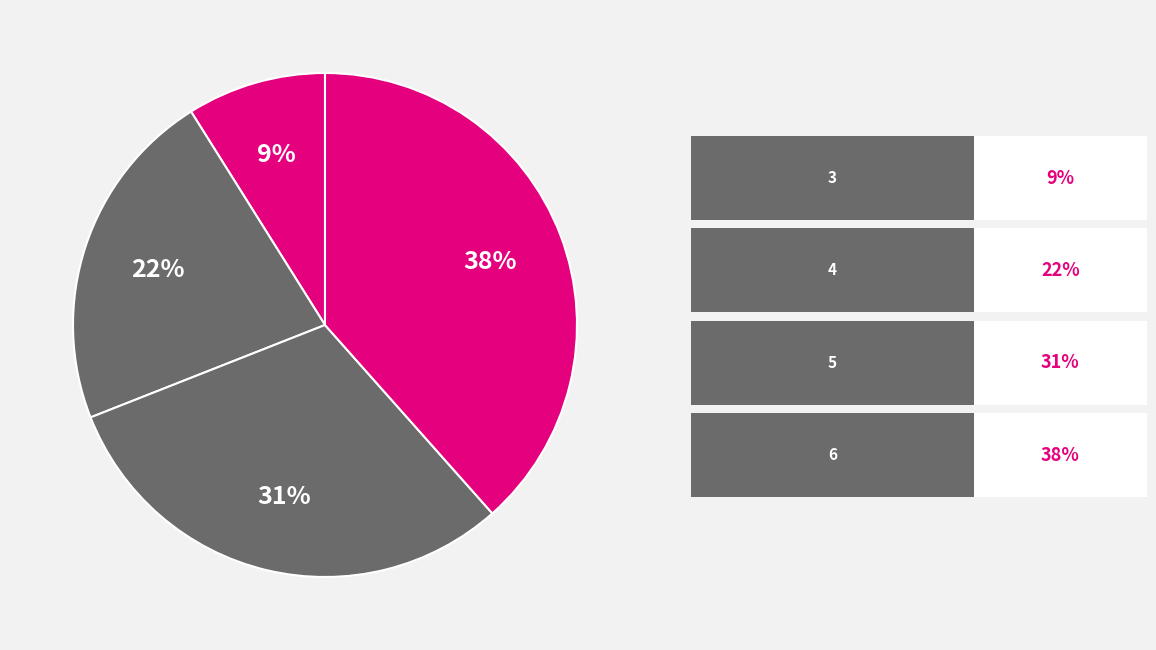

How many slices are in this pie chart?

4